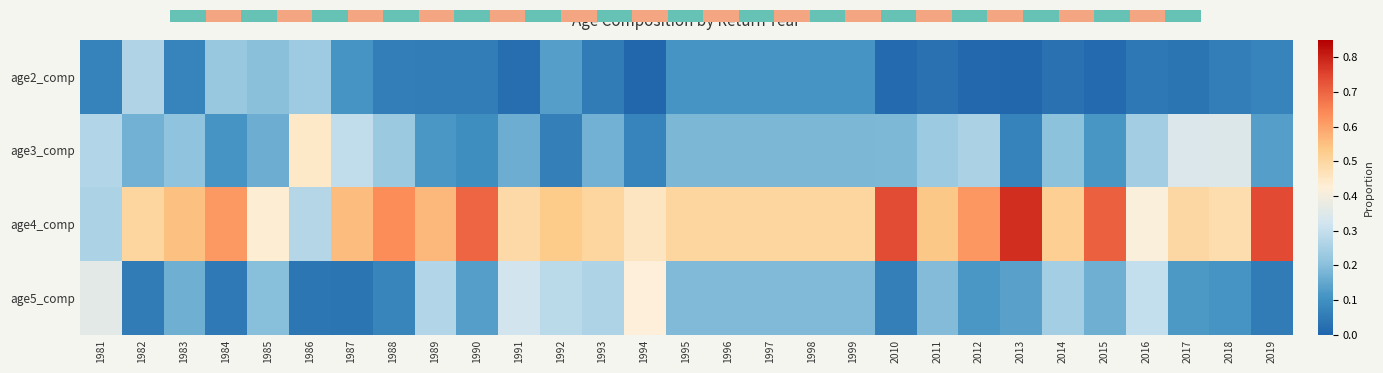

Which series has the largest total across all categories?

age4_comp